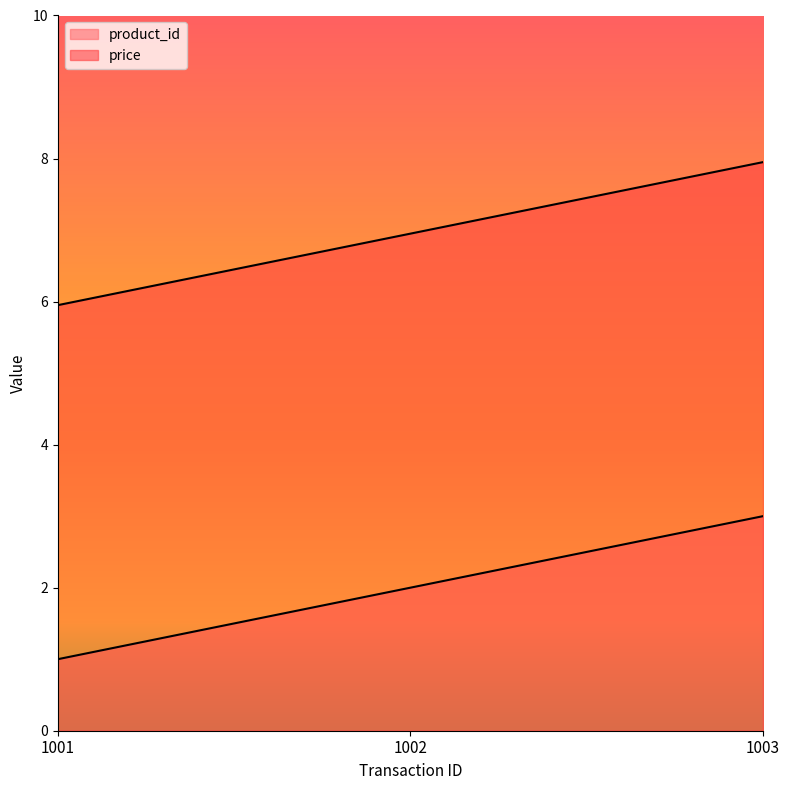

What are all the series names shown in the legend?

product_id, price